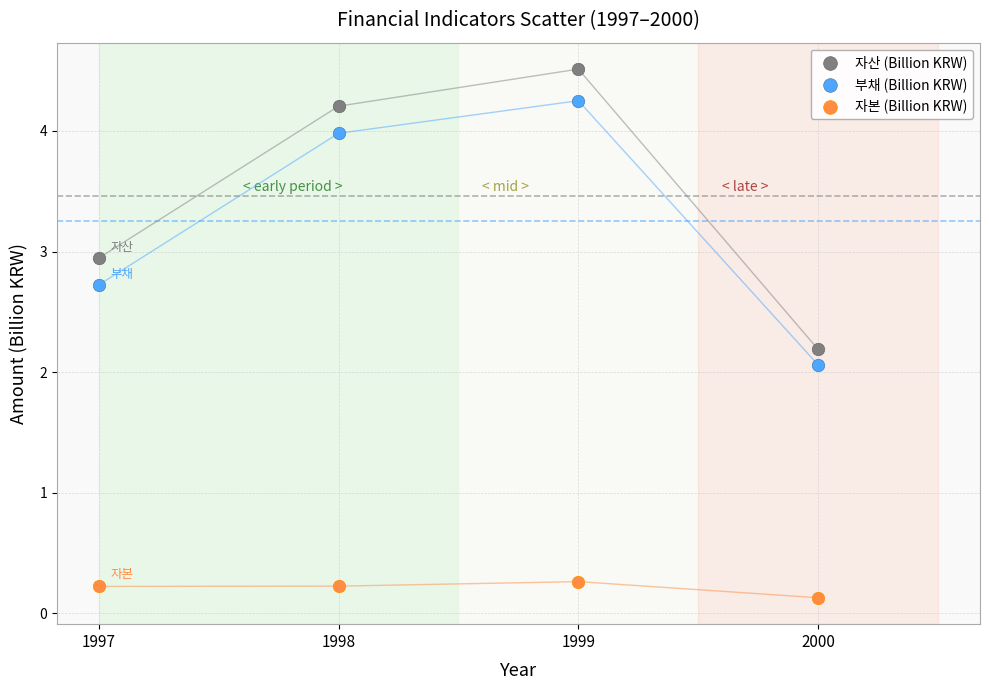

Which series has the widest spread of Y values?

자산 (Billion KRW)